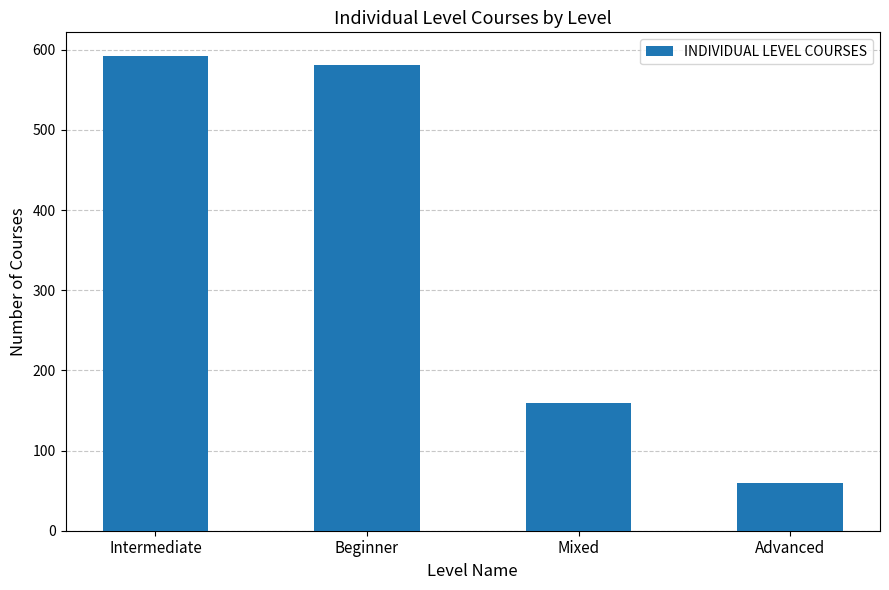

Where does the data first go above 581?

Intermediate